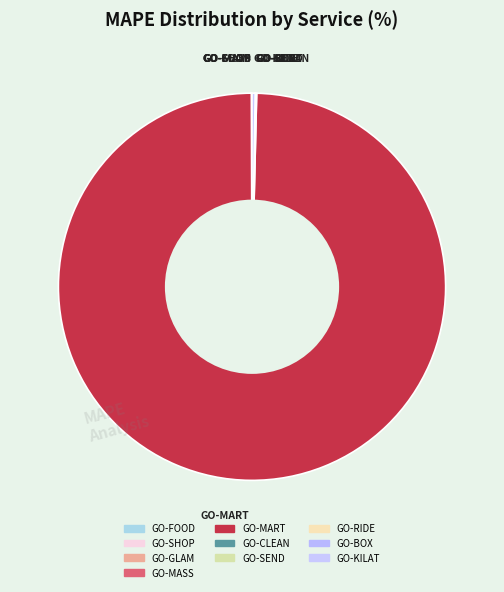

To the nearest percent, what is the combined percentage of GO-BOX and GO-MART?

100%